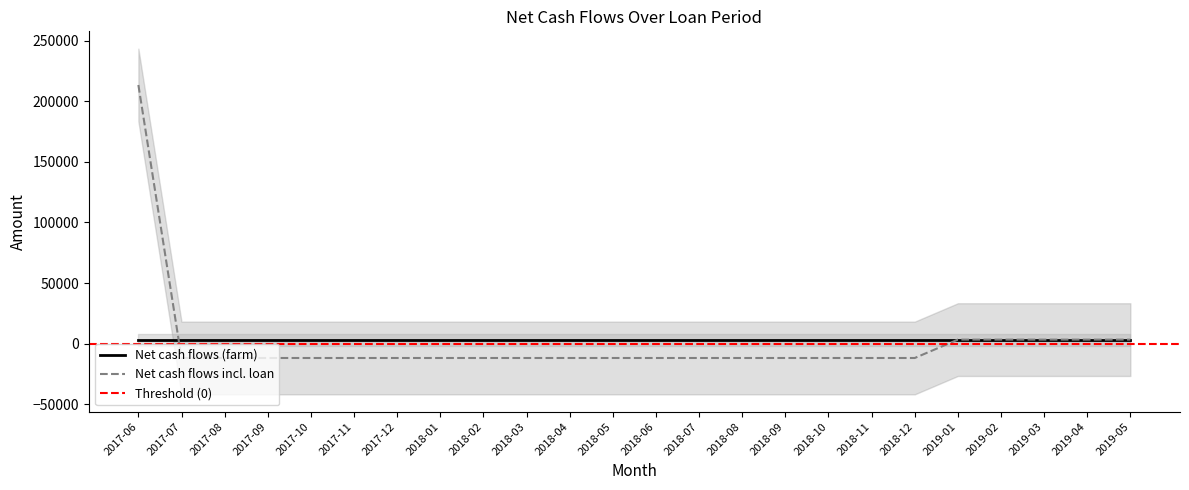

The value of Cows_beef at 2018-11 is 329004.2. True or false?

False